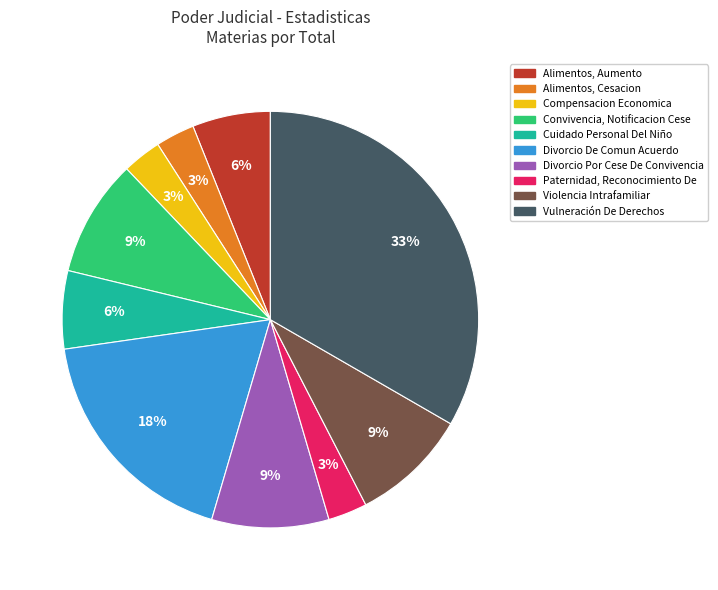

To the nearest percent, what percentage of the pie is Divorcio Por Cese De Convivencia?

9%